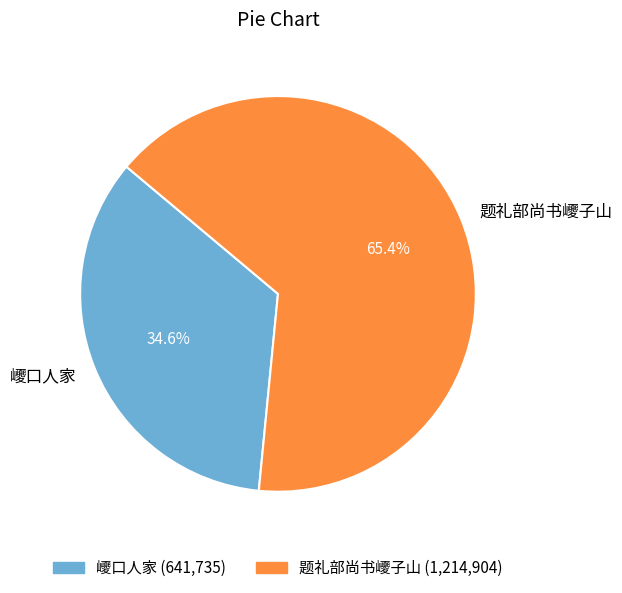

To the nearest percent, what is the combined percentage of 巎口人家 and 题礼部尚书巎子山?

100%